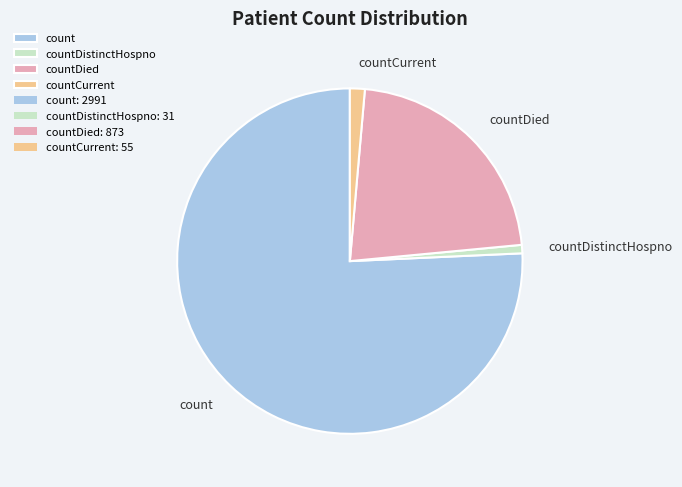

Rank the categories by value from highest to lowest.

count, countDied, countCurrent, countDistinctHospno